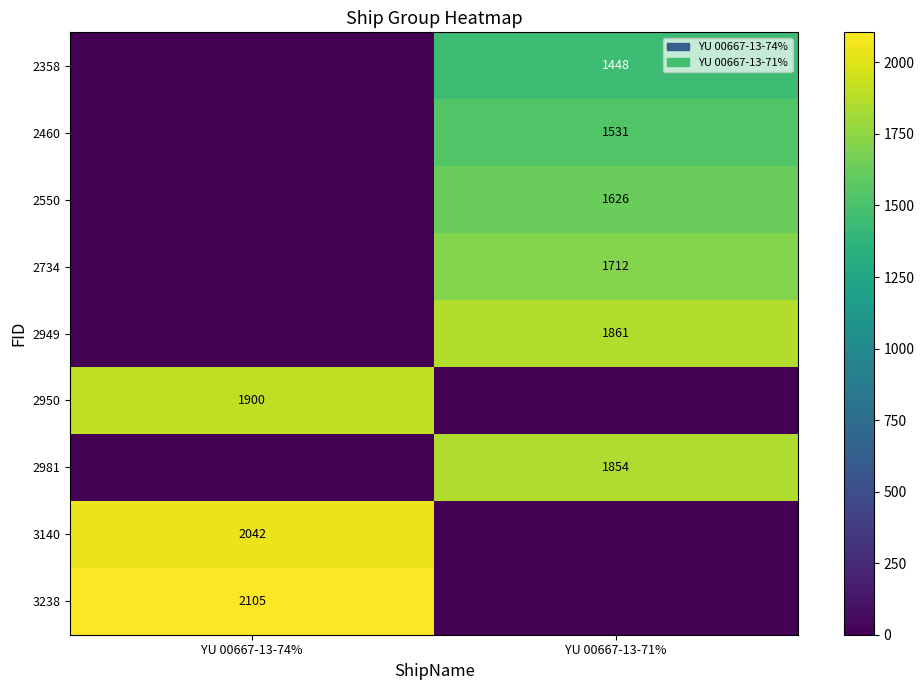

Is the value of 2734 at YU 00667-13-71% greater than the value of 2950 at YU 00667-13-74%?

No